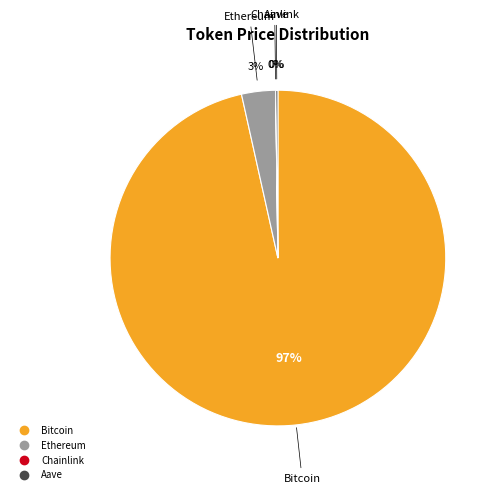

Which slice represents more than half of the pie?

Bitcoin